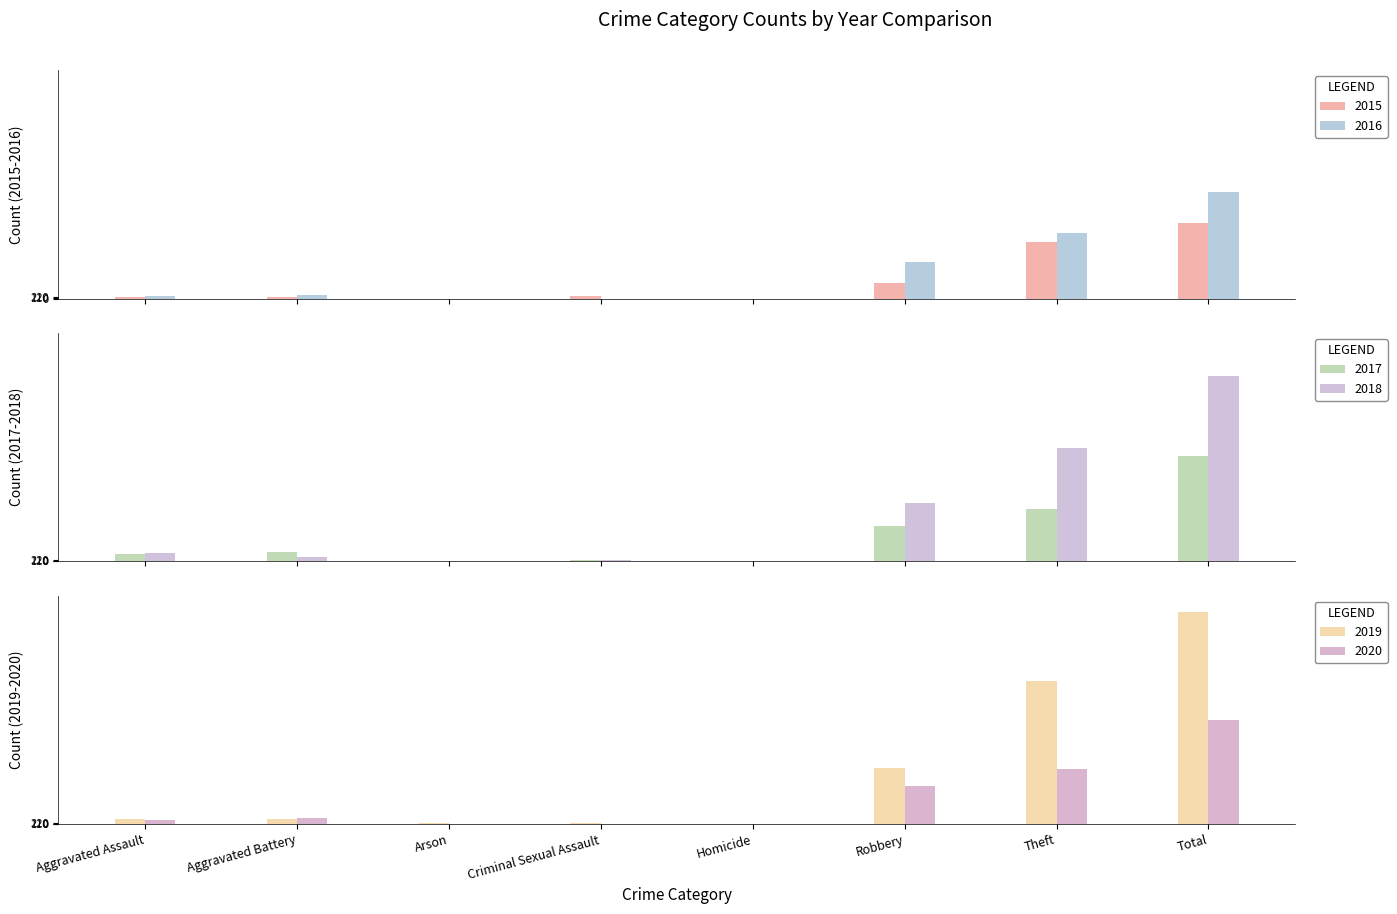

What is the difference between the 2016 values at Homicide and Aggravated Battery?

3